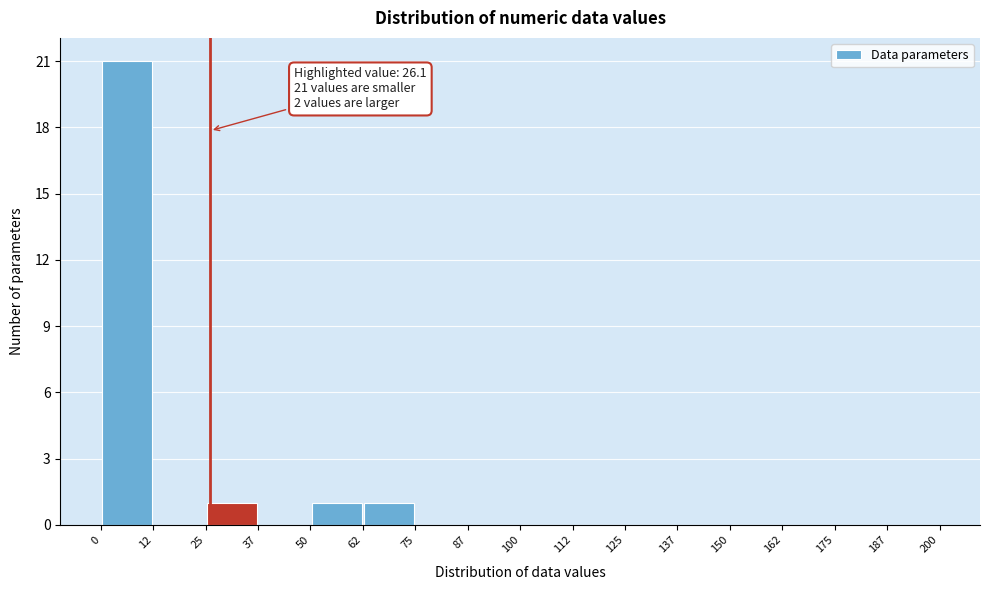

Over which range of the x-axis is the bar tallest?

0 to 12